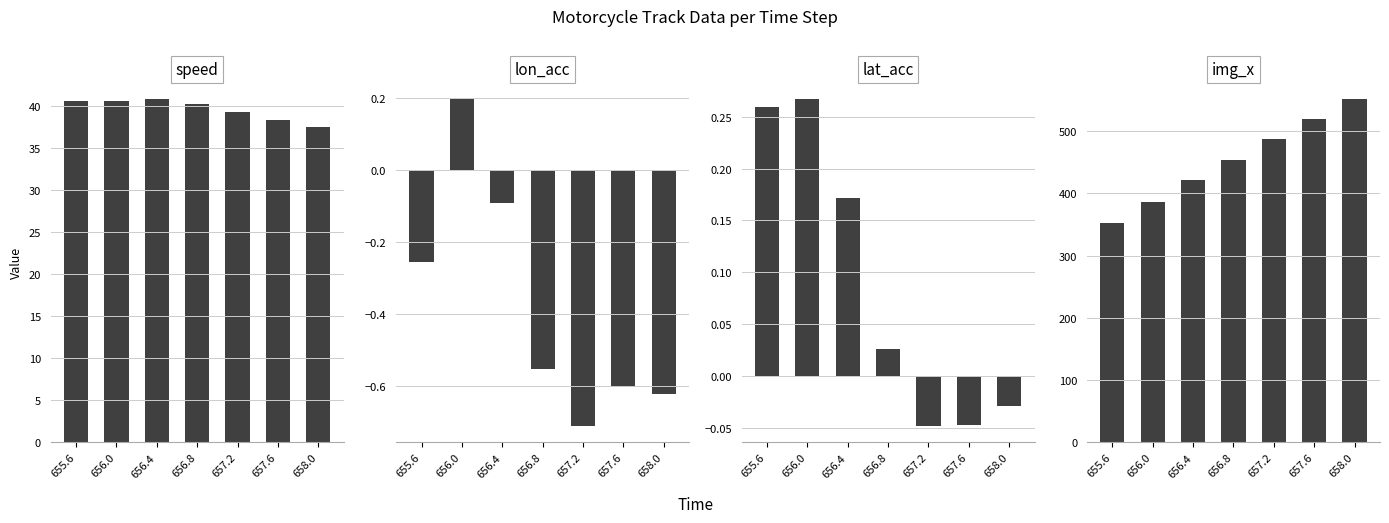

At how many categories does at least one series exceed 90?

7